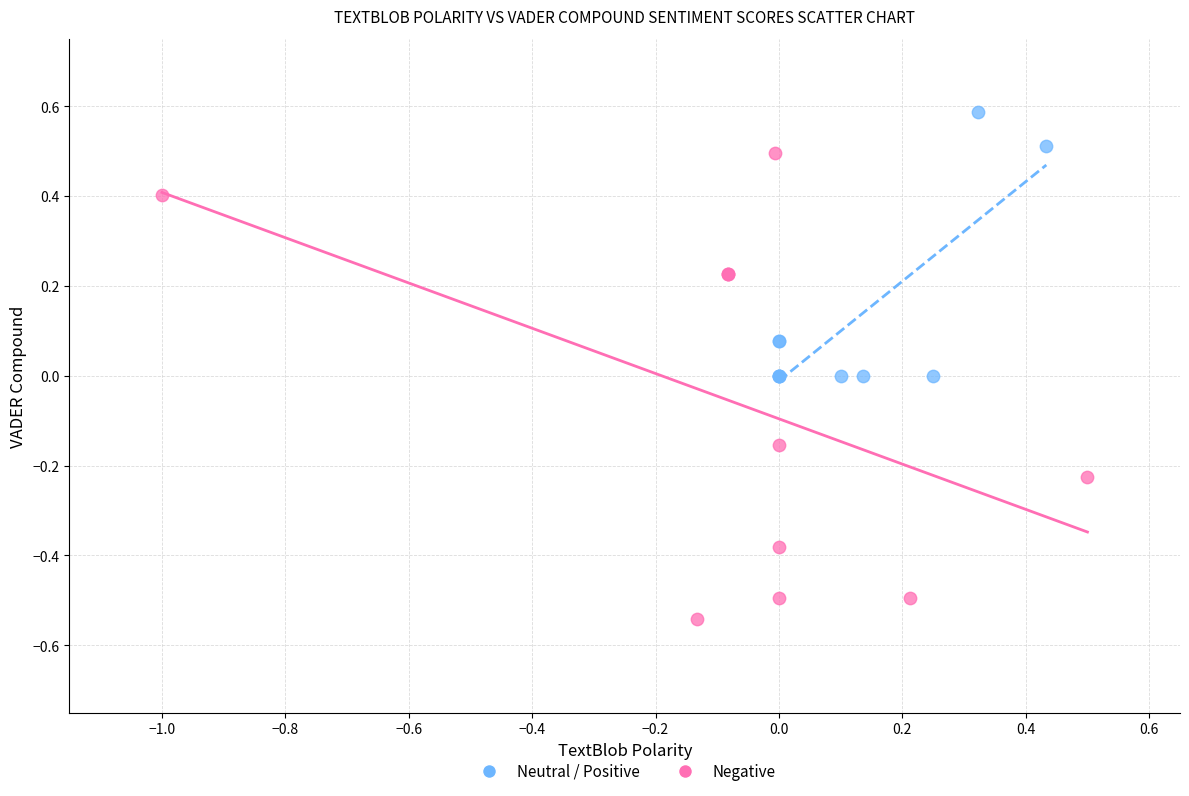

Which series contains the lowest Y value?

Negative